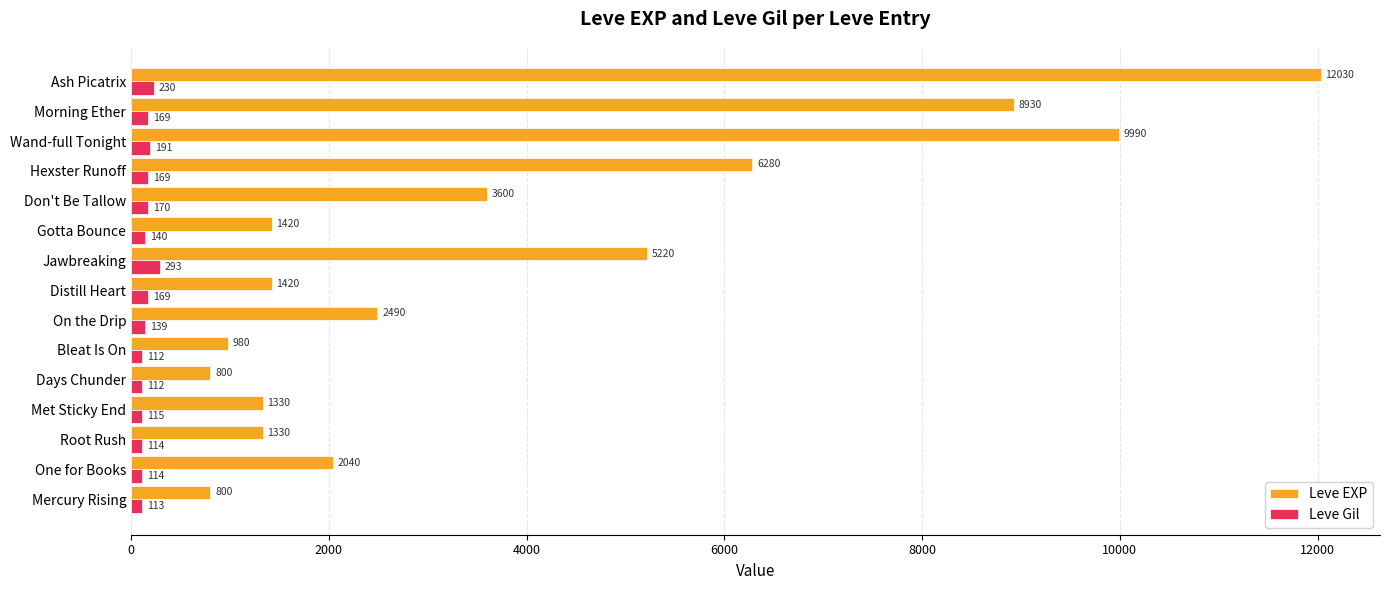

At which category is the sum across all series the highest?

Ash Picatrix